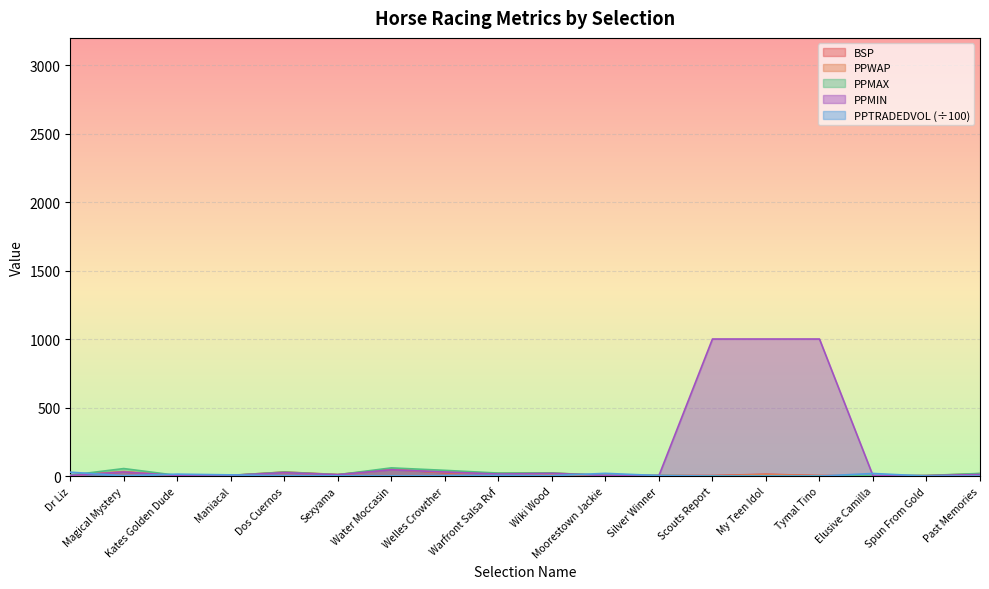

In PPTRADEDVOL, how many points are higher than both neighbors (excluding endpoints)?

5